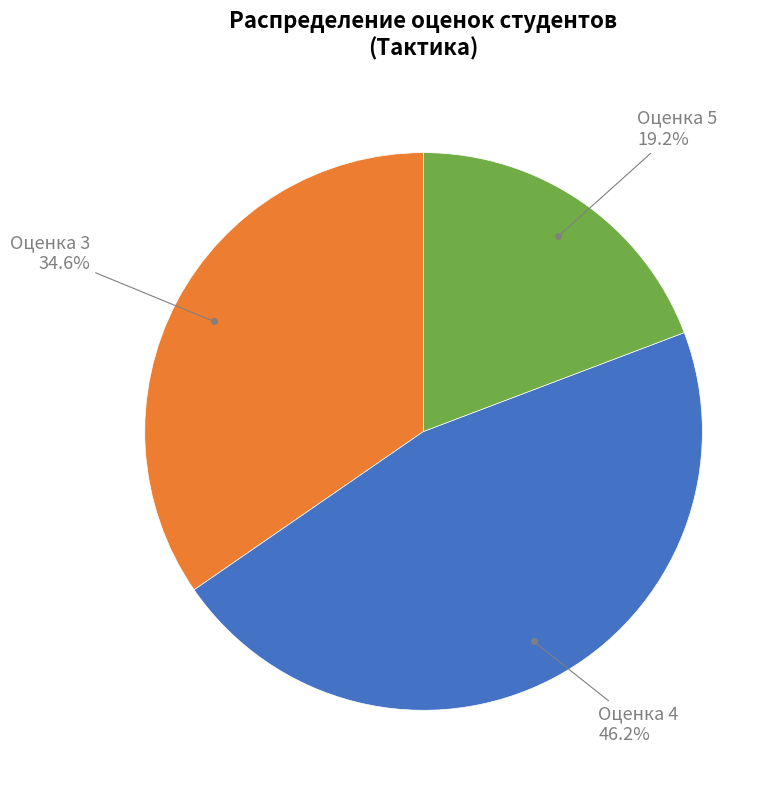

Approximately how many times larger is the value at Оценка 4 compared to Оценка 3?

1.3